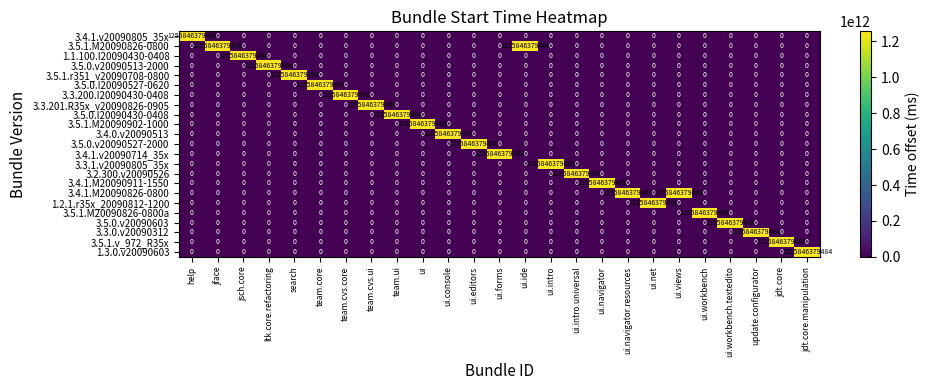

The 3.5.0.I20090527-0620 series shows 0 at help. True or false?

True